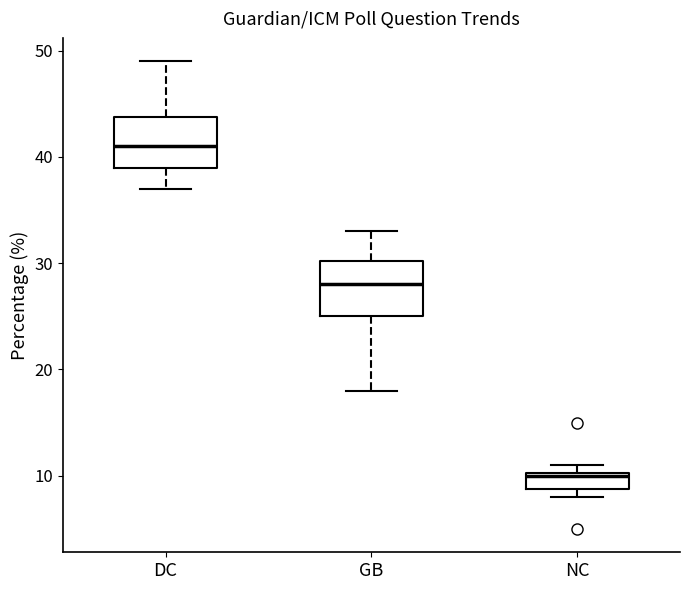

Reading left to right, read every box against the y-axis: the position of its median line, the range the box covers, and the ends of its whiskers. The values are not printed on the chart, so give them approximately, as read against the axis.

DC: median 41, box 39 to 44, whiskers 37 to 49
GB: median 28, box 25 to 30, whiskers 18 to 33
NC: median 10, box 9 to 10, whiskers 8 to 11